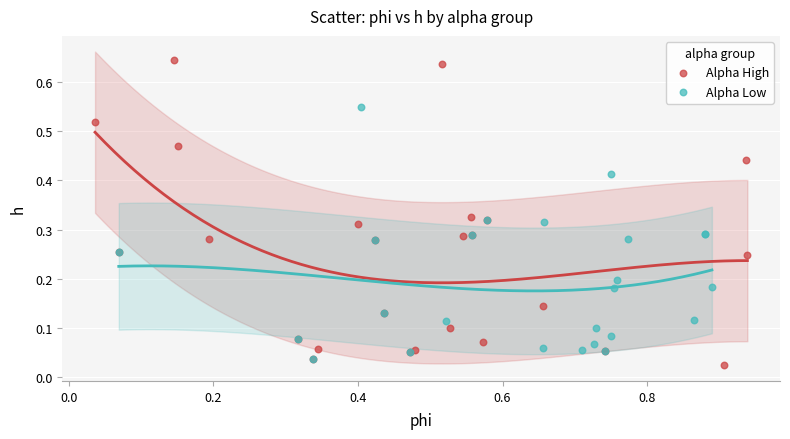

Which series reaches the maximum Y coordinate?

Alpha High